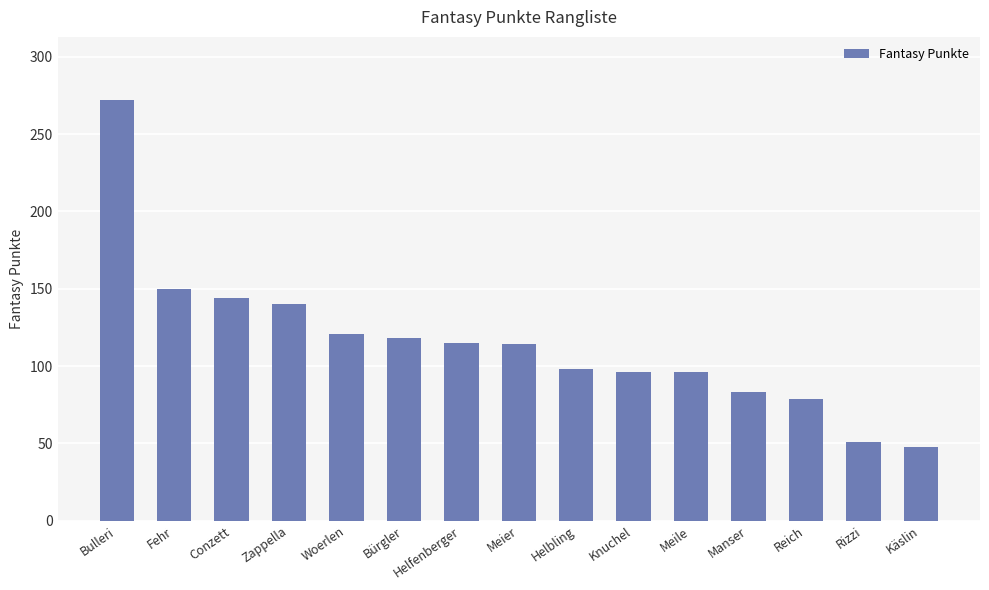

What position from the left is Manser?

12